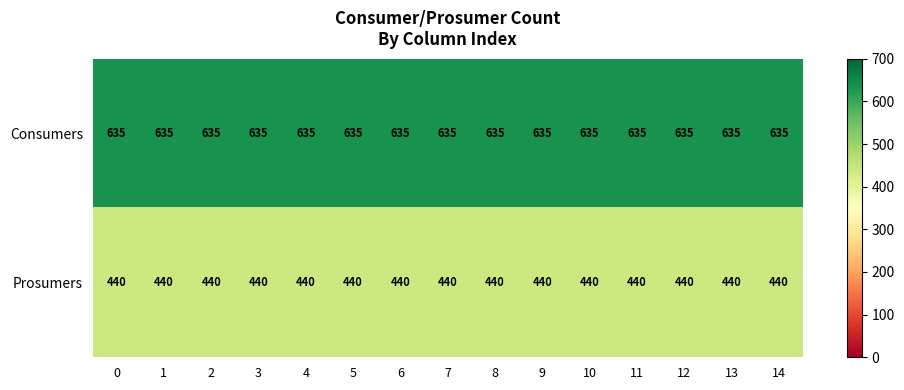

What is the sum of all Prosumers values?

6600